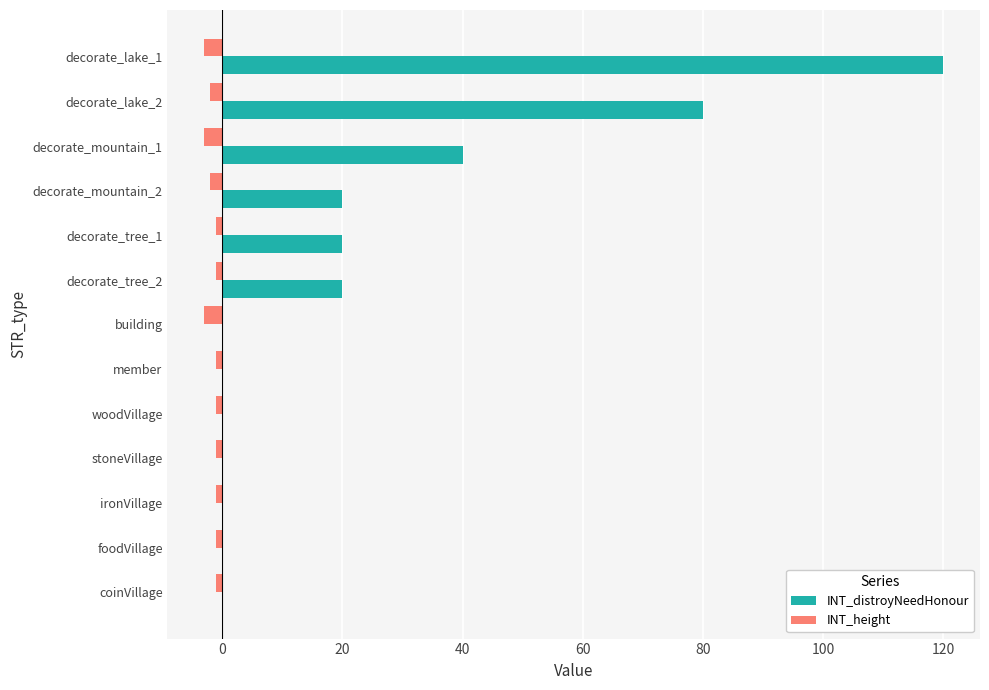

What is the sum of all INT_height values?

-21